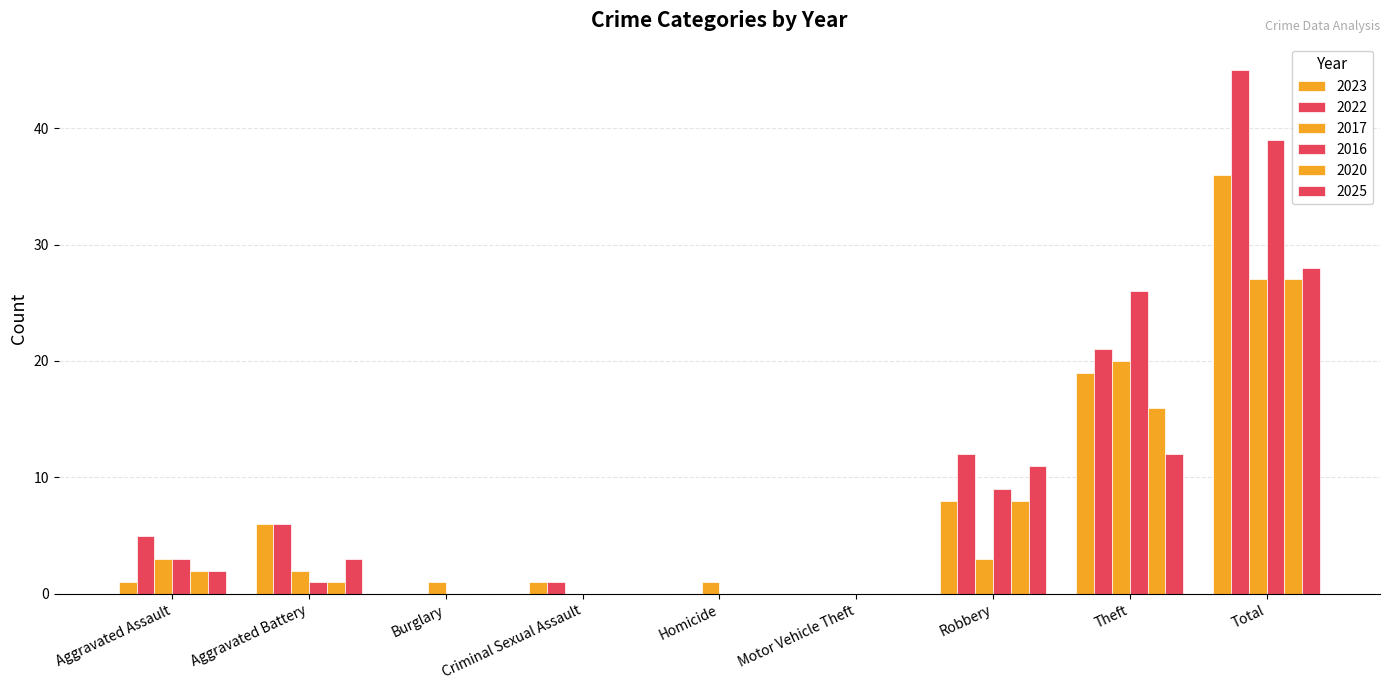

Reading right to left, extract all data points from this chart.

2023: Total=36	Theft=19	Robbery=8	Motor Vehicle Theft=0	Homicide=0	Criminal Sexual Assault=1	Burglary=0	Aggravated Battery=6	Aggravated Assault=1
2022: Total=45	Theft=21	Robbery=12	Motor Vehicle Theft=0	Homicide=0	Criminal Sexual Assault=1	Burglary=0	Aggravated Battery=6	Aggravated Assault=5
2017: Total=27	Theft=20	Robbery=3	Motor Vehicle Theft=0	Homicide=1	Criminal Sexual Assault=0	Burglary=1	Aggravated Battery=2	Aggravated Assault=3
2016: Total=39	Theft=26	Robbery=9	Motor Vehicle Theft=0	Homicide=0	Criminal Sexual Assault=0	Burglary=0	Aggravated Battery=1	Aggravated Assault=3
2020: Total=27	Theft=16	Robbery=8	Motor Vehicle Theft=0	Homicide=0	Criminal Sexual Assault=0	Burglary=0	Aggravated Battery=1	Aggravated Assault=2
2025: Total=28	Theft=12	Robbery=11	Motor Vehicle Theft=0	Homicide=0	Criminal Sexual Assault=0	Burglary=0	Aggravated Battery=3	Aggravated Assault=2